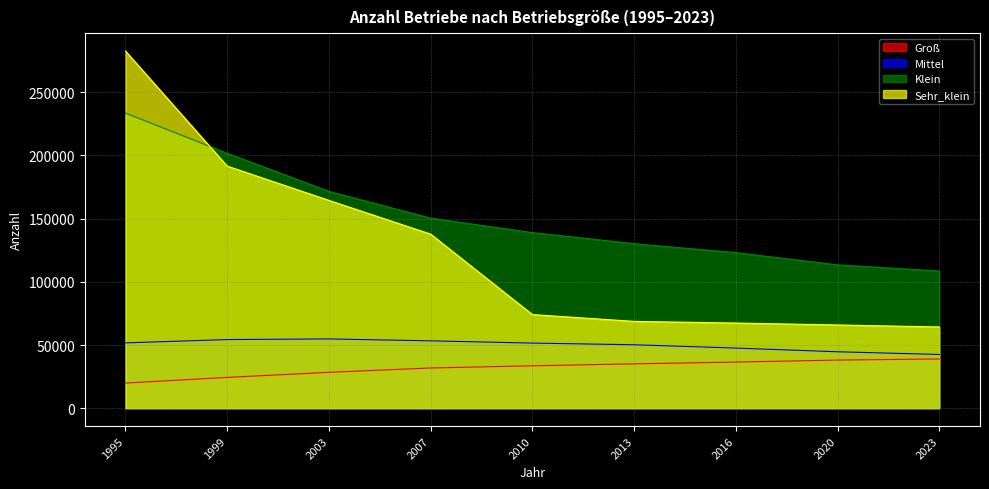

Reading left to right, transcribe all the data shown in this chart.

Groß: 19897	24358	28410	31824	33562	35100	36502	38085	38960
Mittel: 51692	54311	54817	53299	51527	50200	47574	44658	42520
Klein: 233524	201715	171579	150380	138939	130200	123093	113398	108550
Sehr_klein: 282631	191576	164450	137736	74103	68700	67401	65864	64300